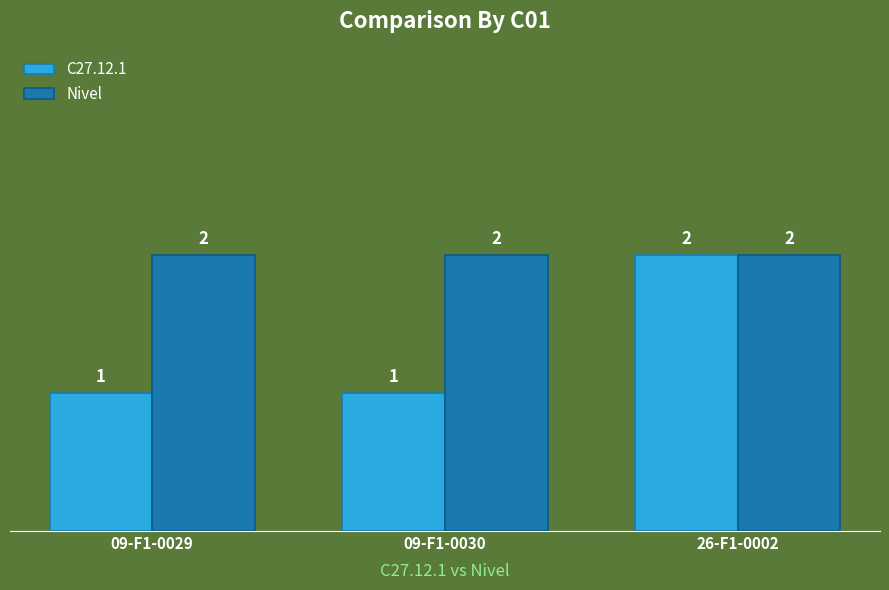

How many bars are there in total?

6